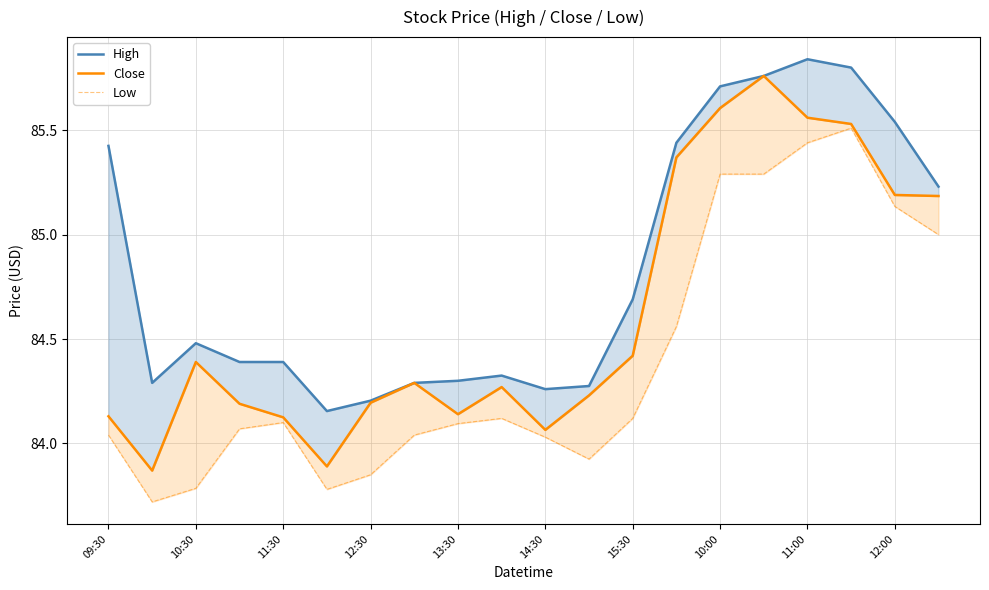

Is it true that High equals 85.4 at 13?

True